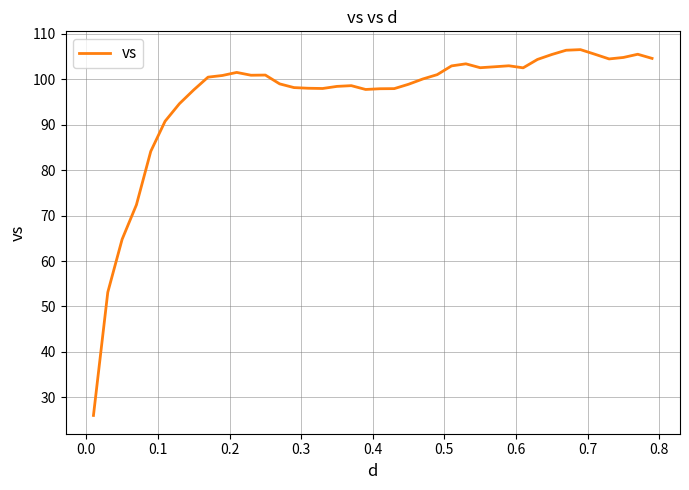

What is the difference between the maximum and minimum values?

80.5